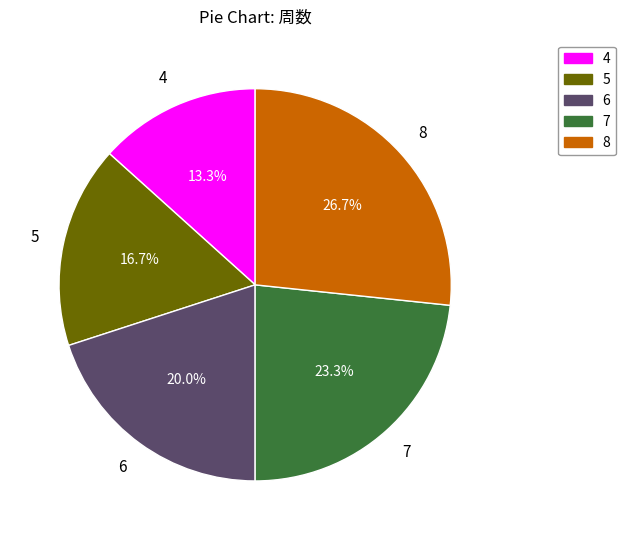

To the nearest percent, what is the combined percentage of 8 and 7?

50%